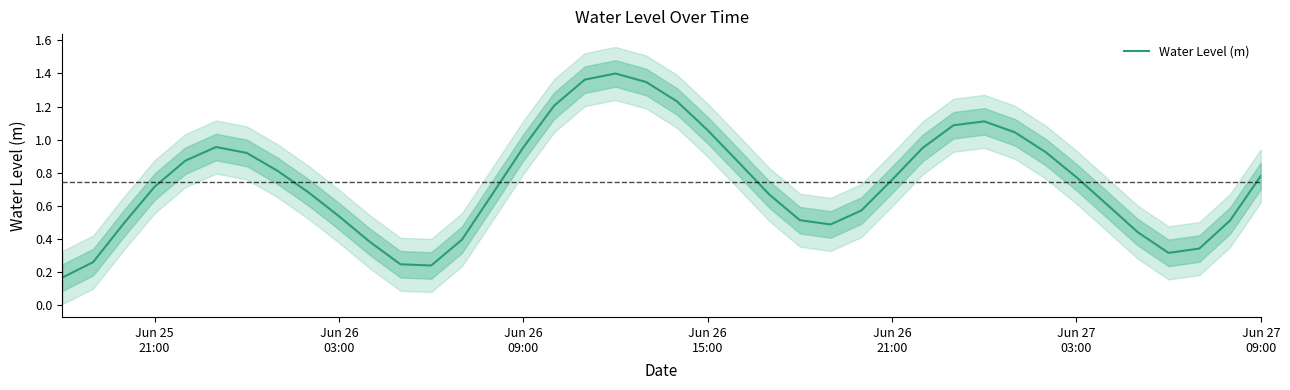

What is the value of the 9th point from the left?

0.7